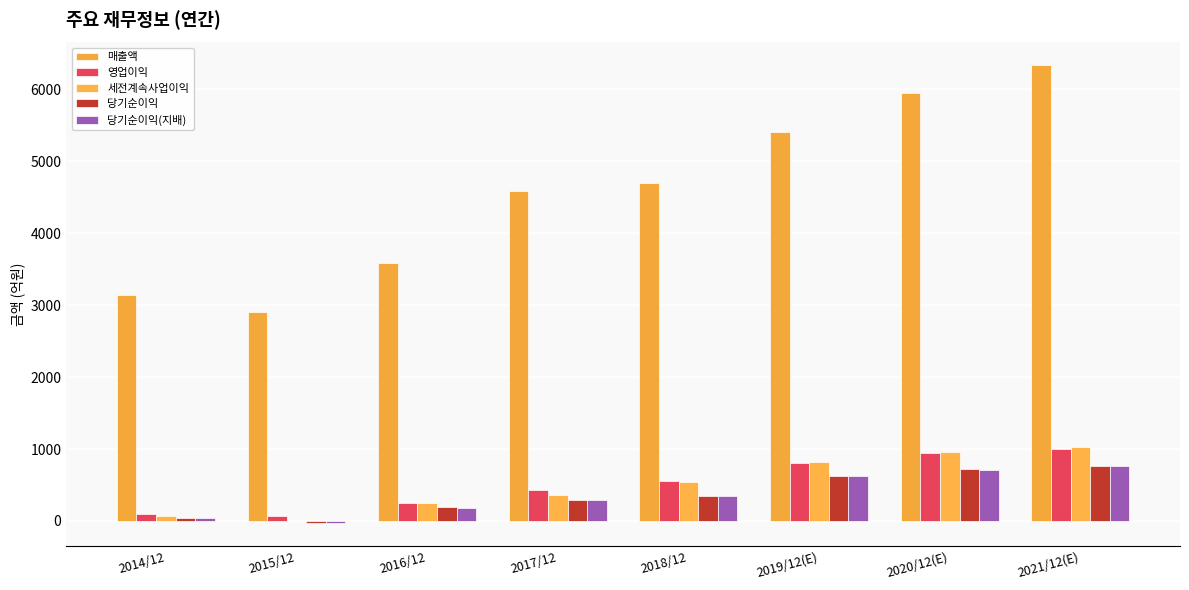

The 세전계속사업이익 series shows -1 at 2015/12. True or false?

True